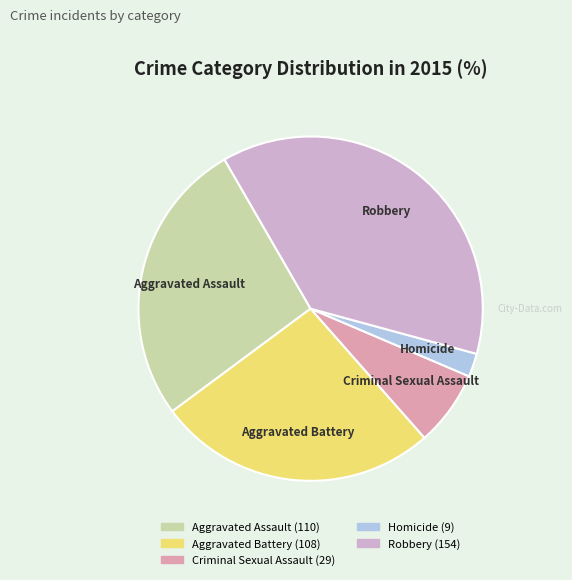

Is there any slice that represents more than half of the pie?

No